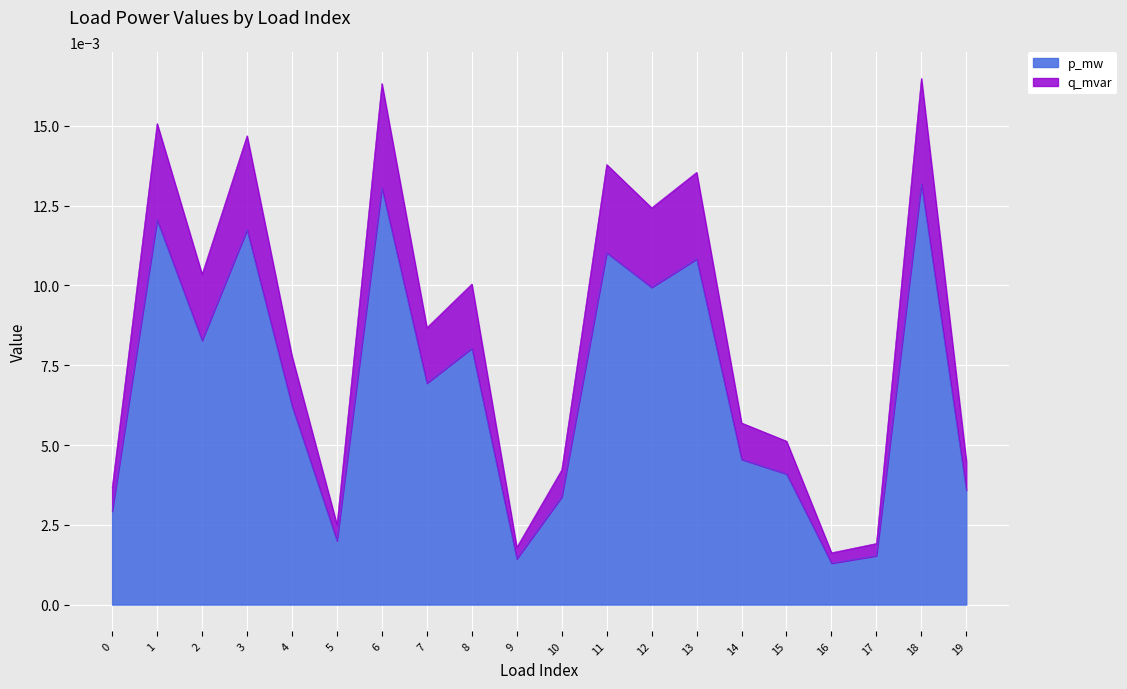

How many lines are shown in the chart?

2